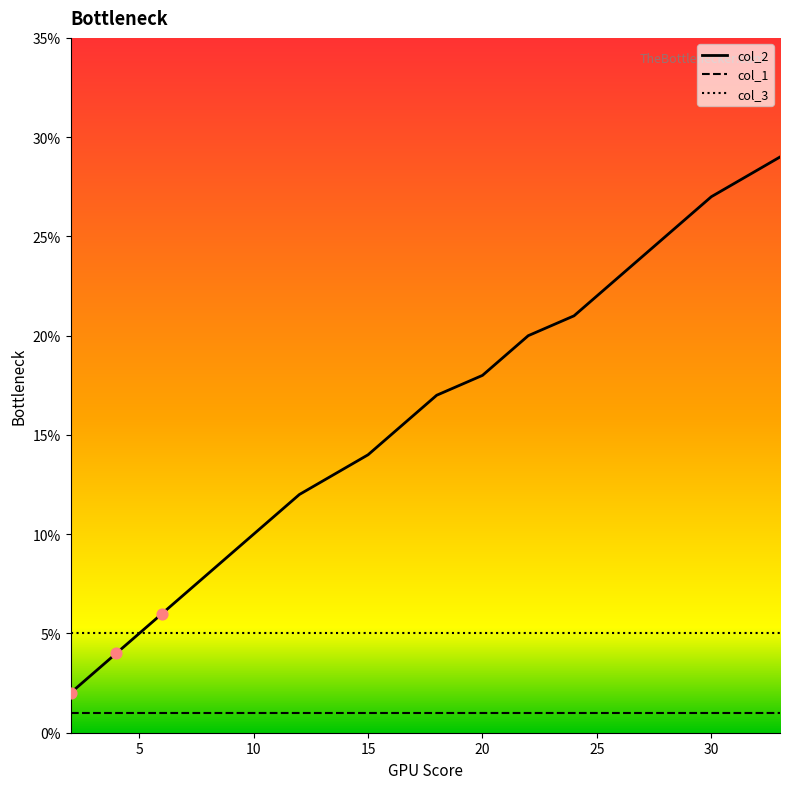

Which series has the largest total across all categories?

col_2